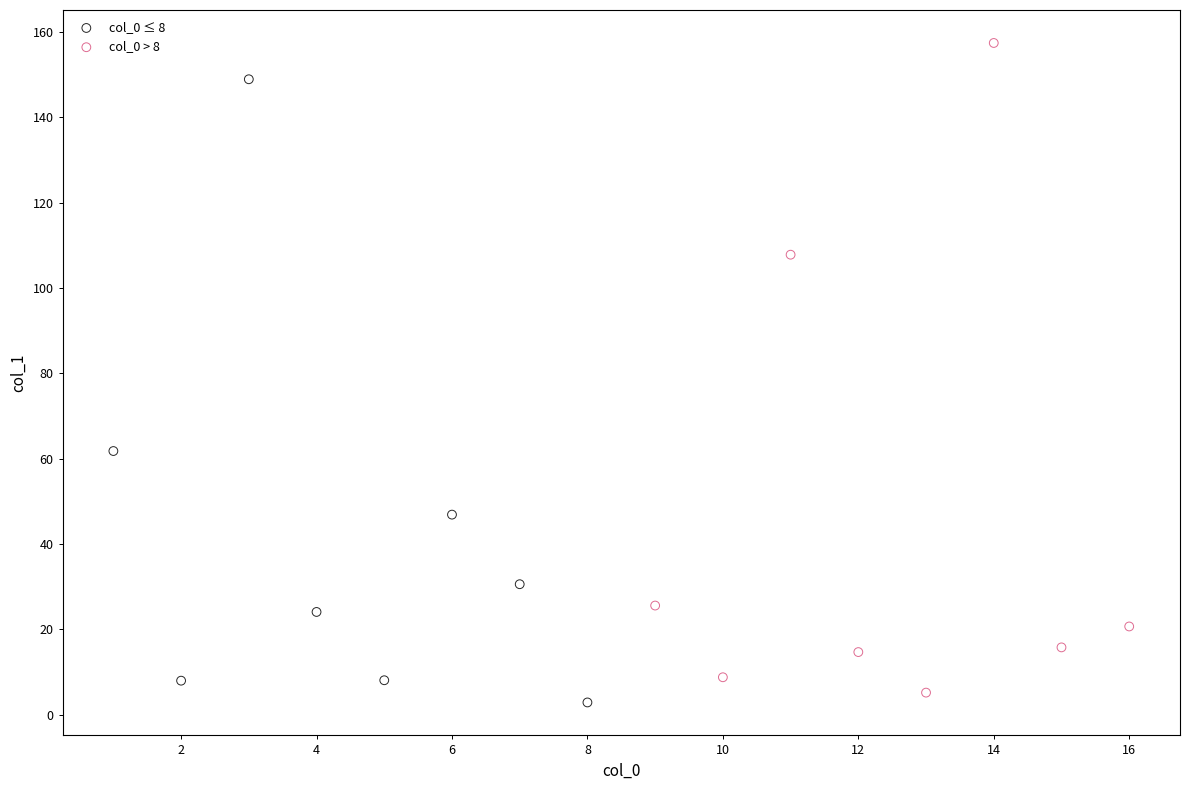

Which series reaches the maximum Y coordinate?

col_0 > 8